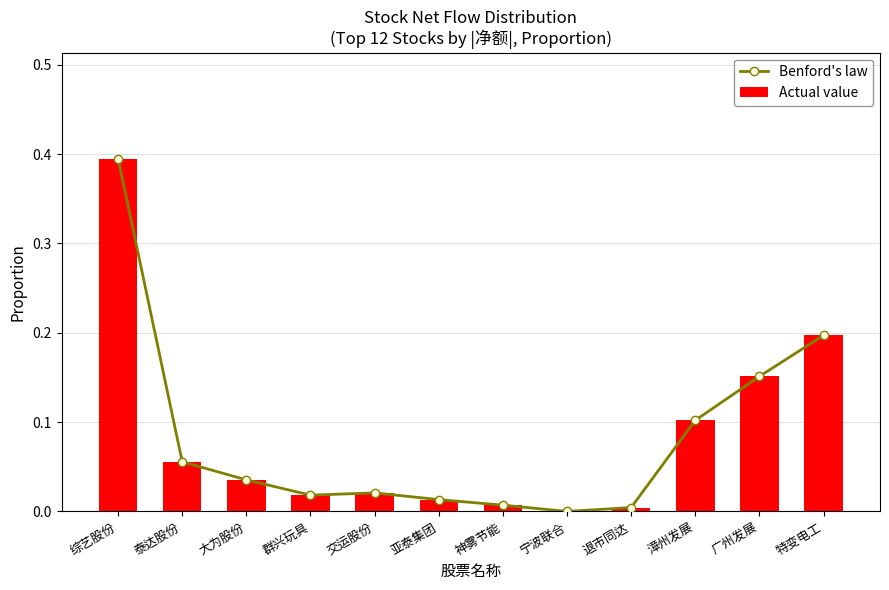

What is the label of the 2nd bar from the left?

泰达股份